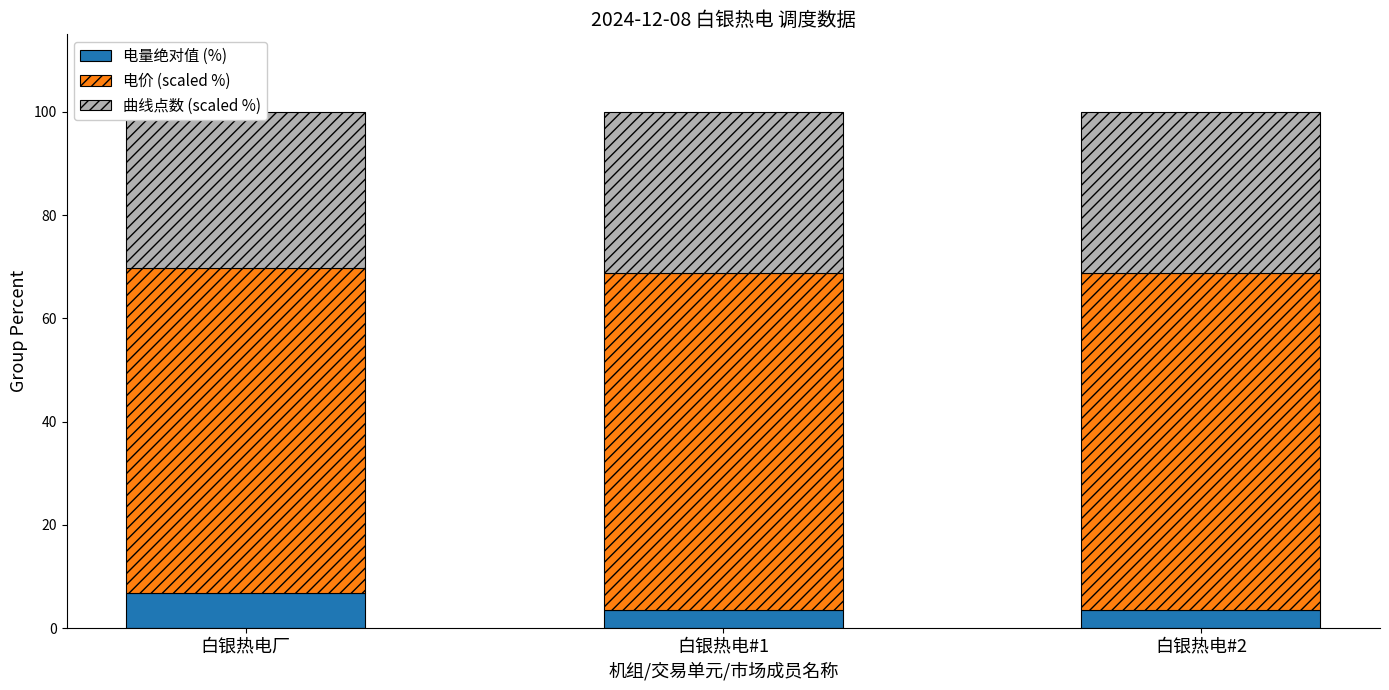

What is the value of the 电价 (scaled %) bar at the 2nd from the left?

65.2